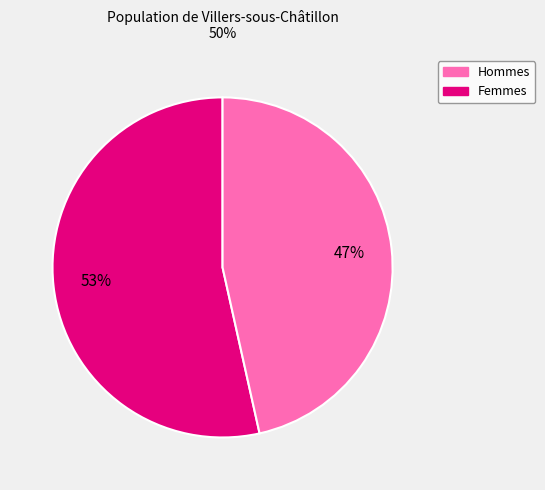

Is there a majority slice in this chart?

Yes